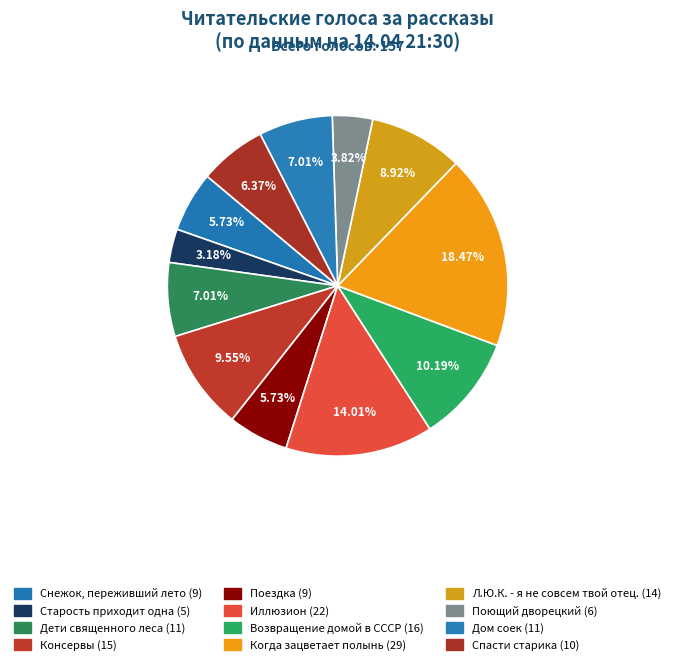

What is the largest slice in the pie chart?

Когда зацветает полынь